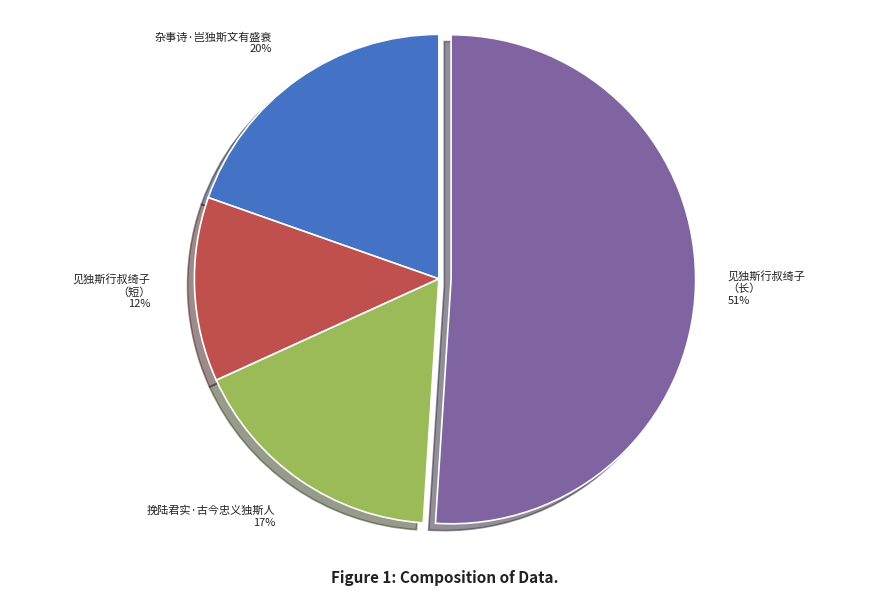

Which category has the smallest portion of the pie?

见独斯行叔绮子 （短）